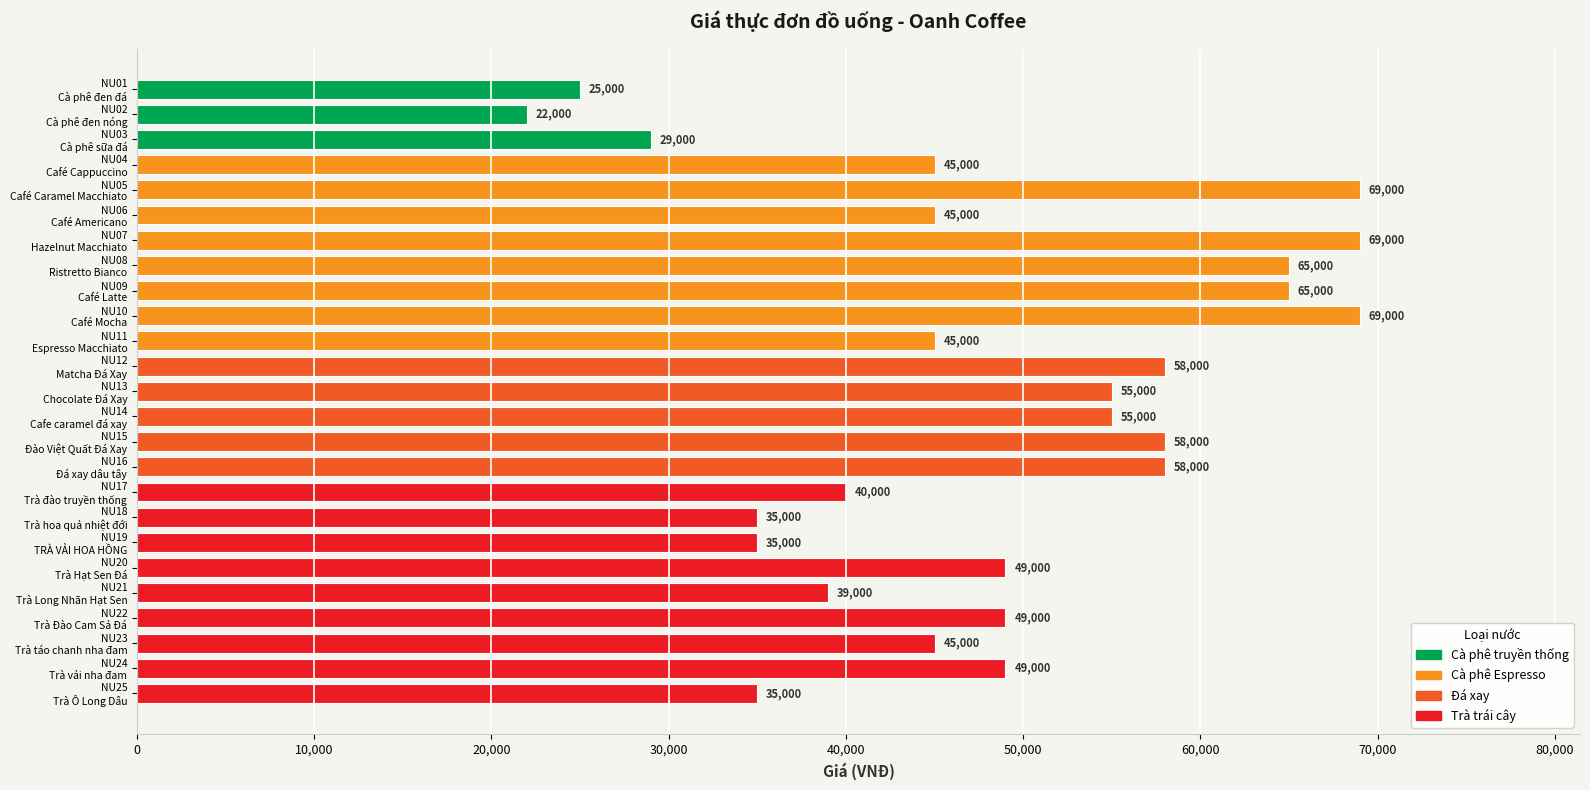

What is the value of the 22nd bar from the top?

49000